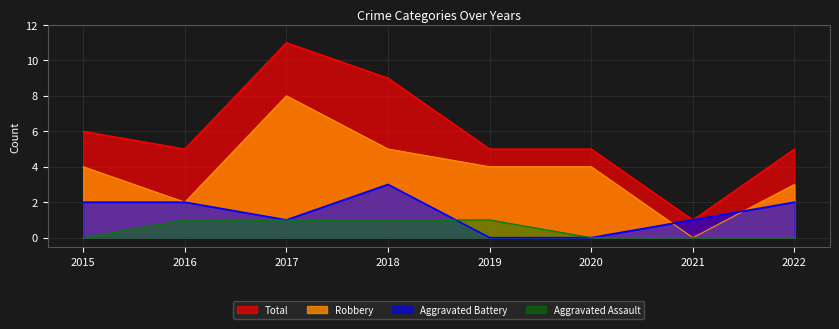

What is the average value of the Robbery series?

4